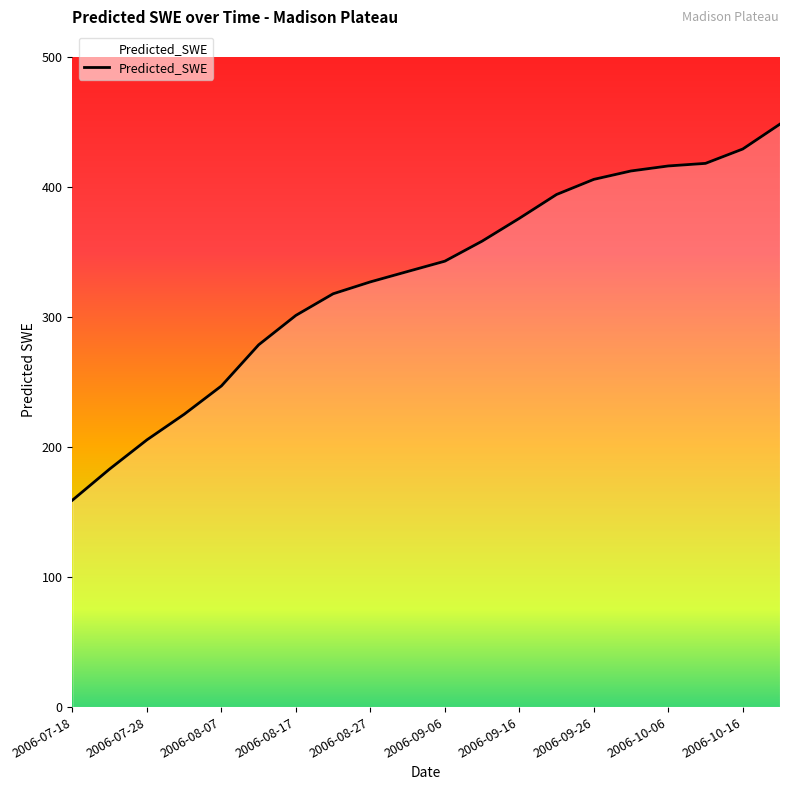

What is the greatest value displayed?

448.6